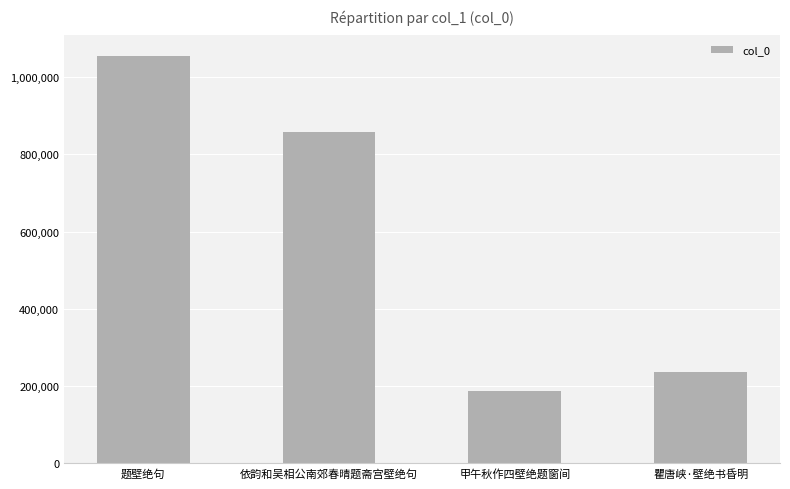

Where is the data nearest to the value 621674?

依韵和吴相公南郊春晴题斋宫壁绝句